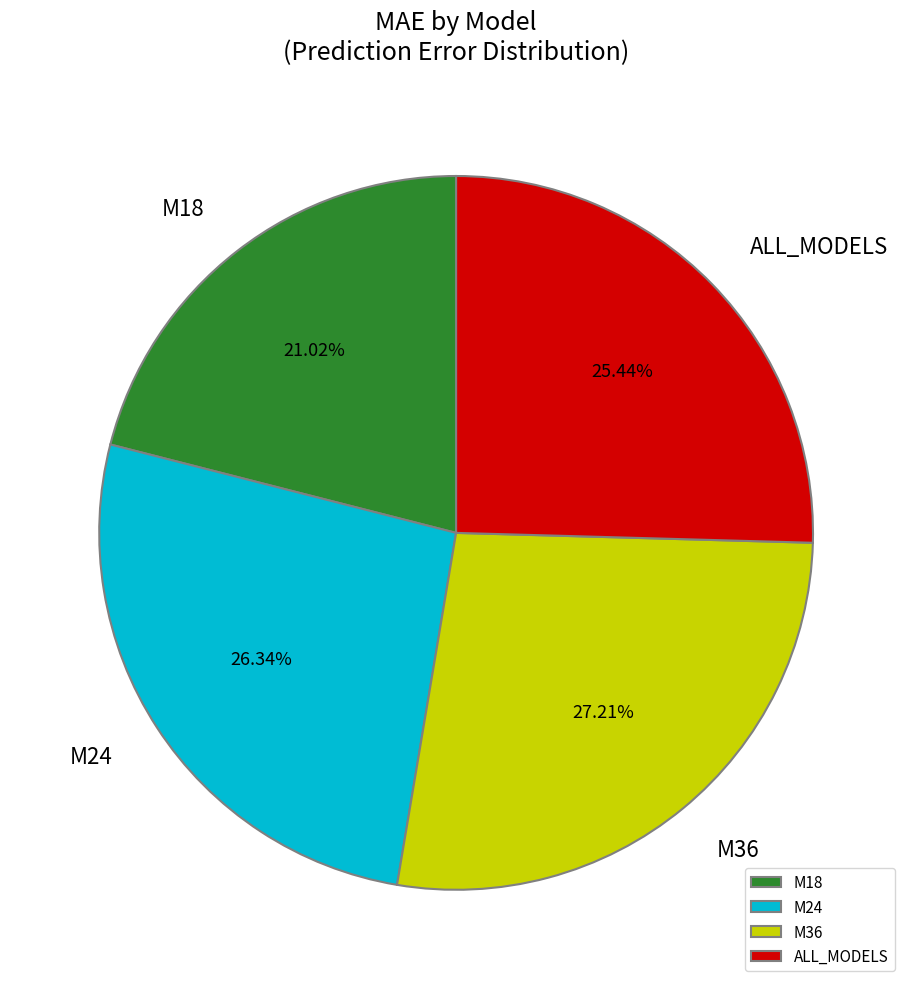

What is the smallest slice in the pie chart?

M18